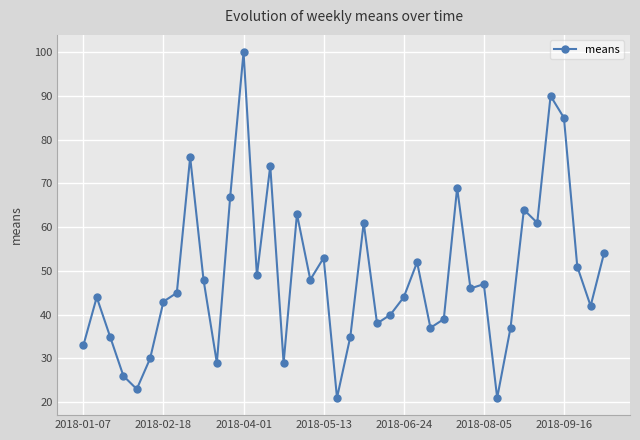

What is the greatest value displayed?

100